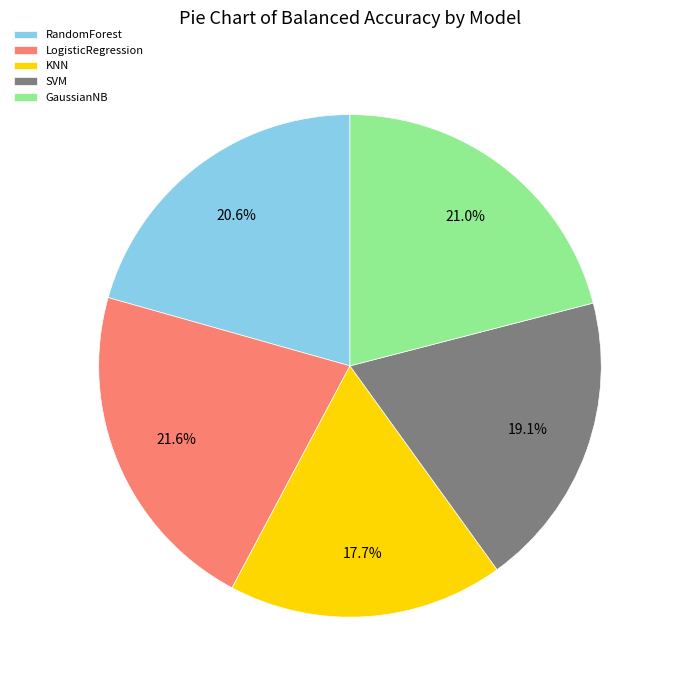

Does SVM account for over 50% of the chart?

No